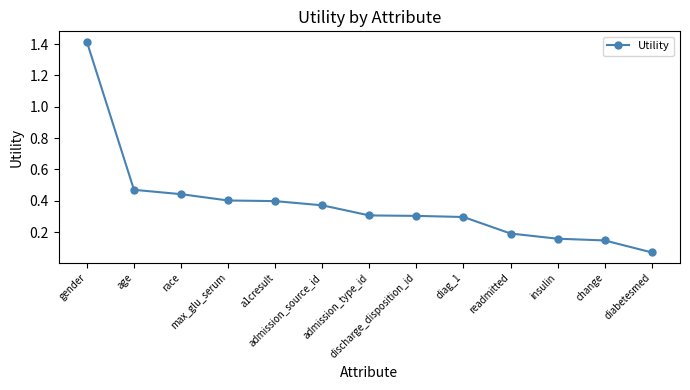

What is the difference between the second highest and second lowest values?

0.3